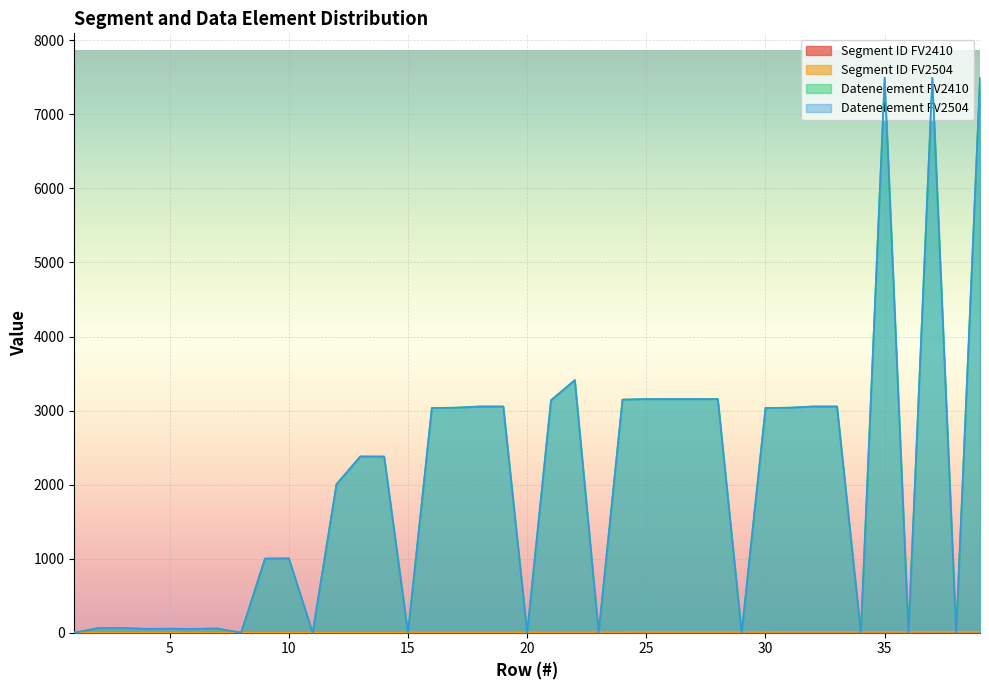

Which has a higher value, 1 or 38?

38